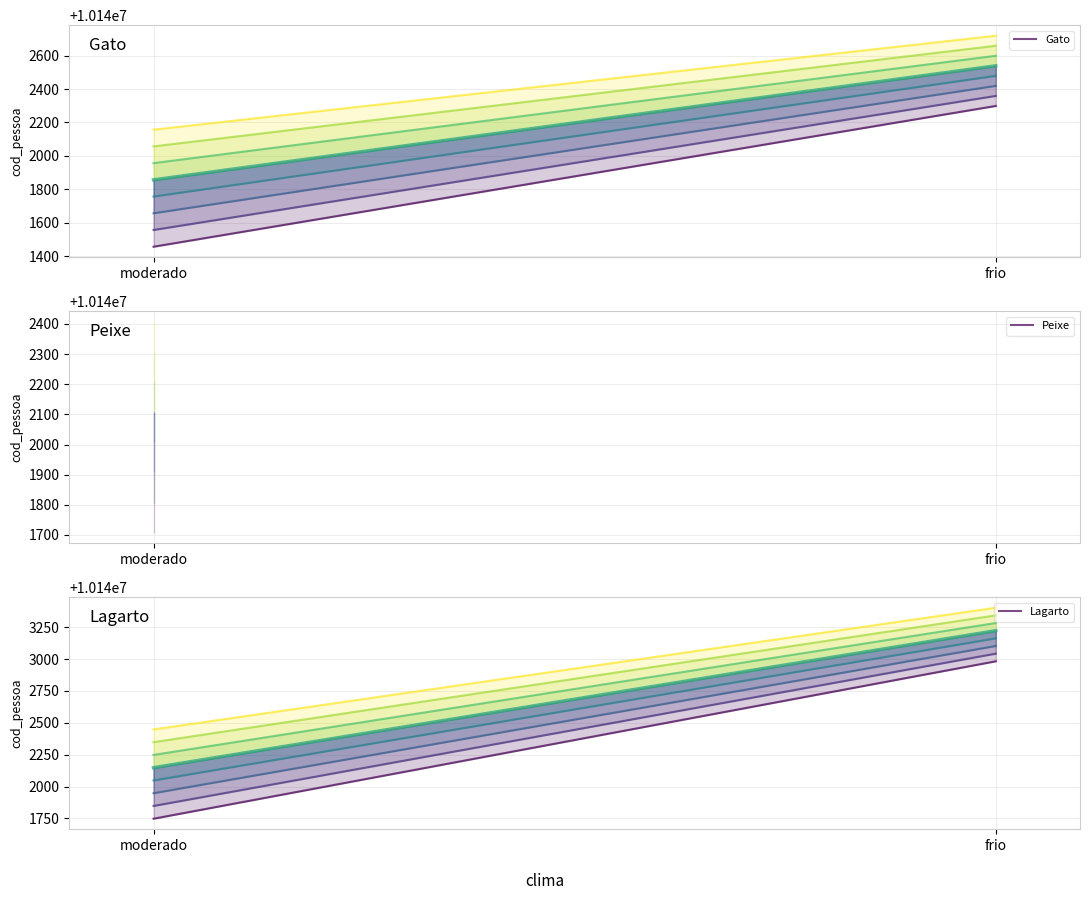

How many lines are shown in the chart?

3